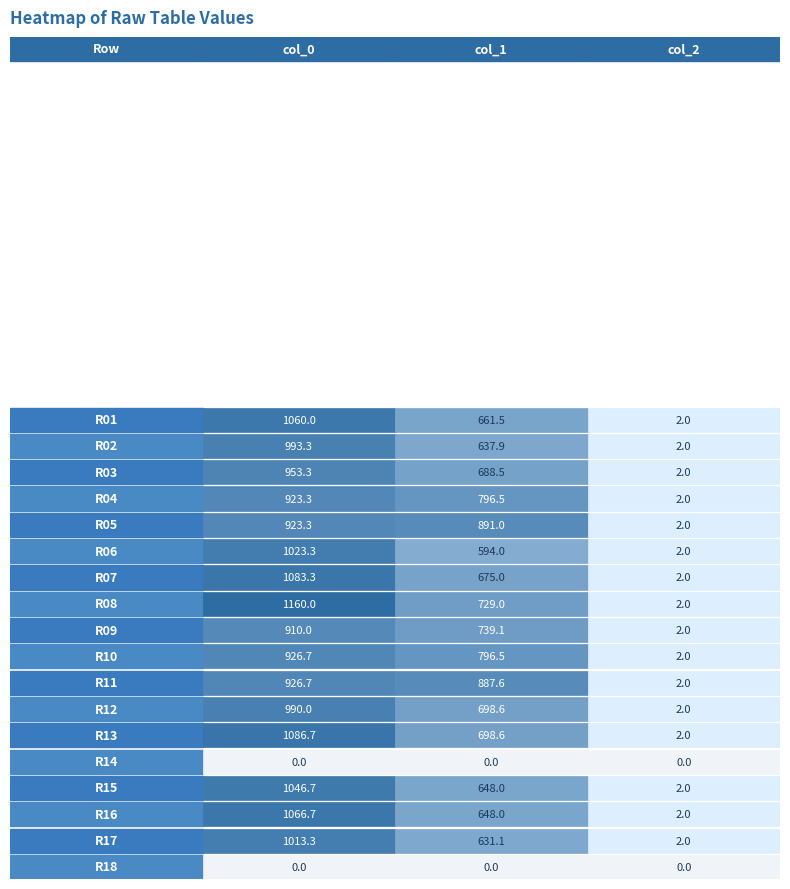

Which series has the largest total across all categories?

col_0